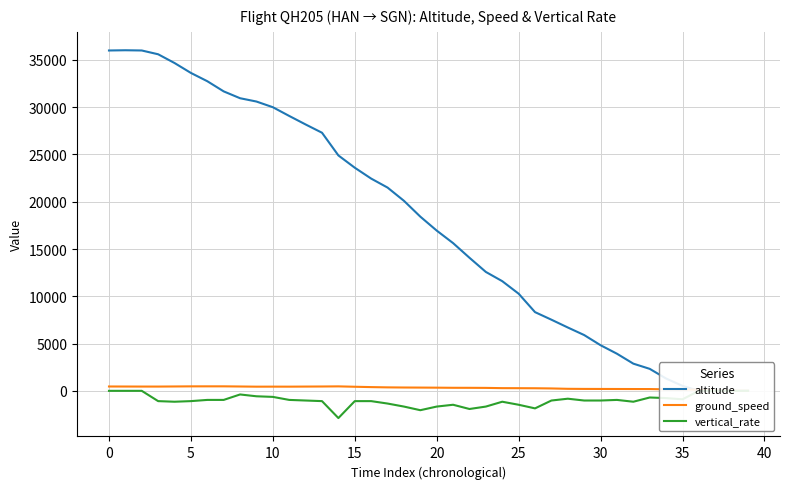

The ground_speed series shows 97 at 28. True or false?

False